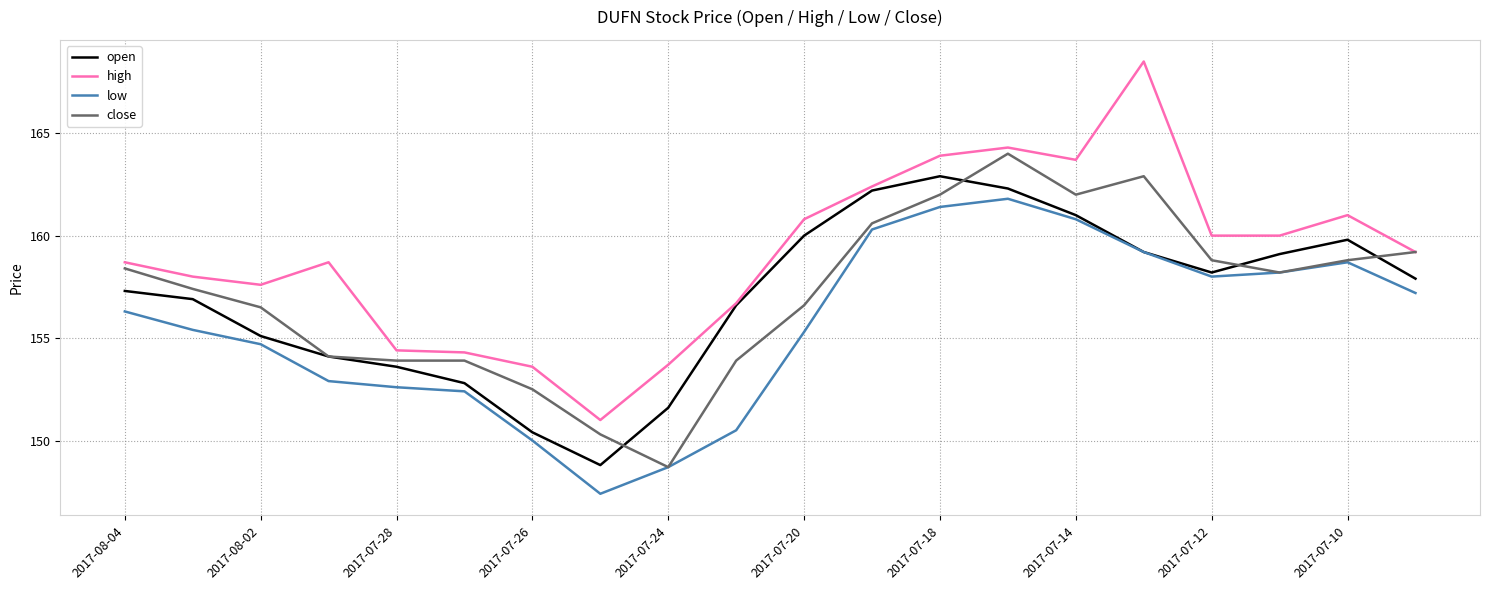

What is the smallest value displayed?

147.4